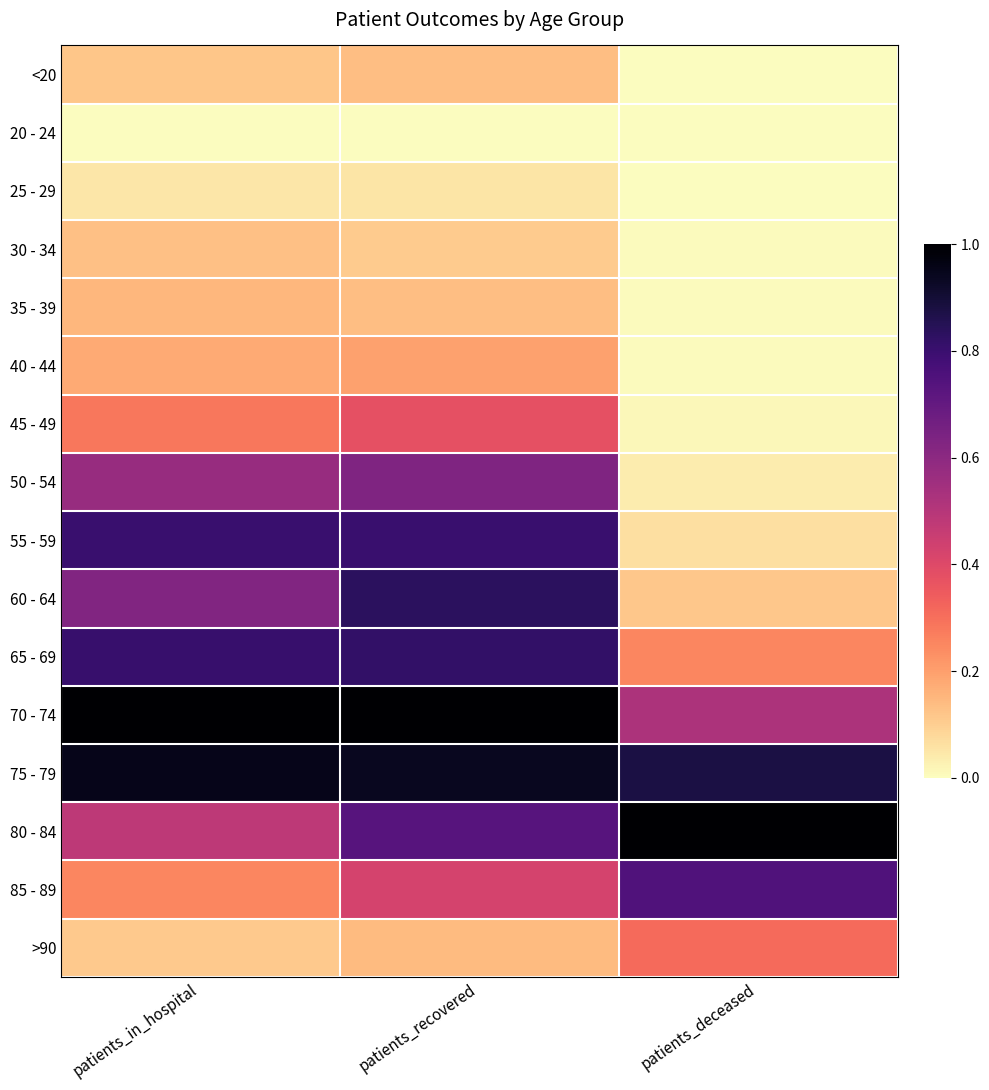

Reading right to left, transcribe all the data shown in this chart.

<20: patients_deceased=0.0	patients_recovered=0.1	patients_in_hospital=0.1
20 - 24: patients_deceased=0.0	patients_recovered=0.0	patients_in_hospital=0.0
25 - 29: patients_deceased=0.0	patients_recovered=0.1	patients_in_hospital=0.0
30 - 34: patients_deceased=0.0	patients_recovered=0.1	patients_in_hospital=0.1
35 - 39: patients_deceased=0.0	patients_recovered=0.1	patients_in_hospital=0.1
40 - 44: patients_deceased=0.0	patients_recovered=0.2	patients_in_hospital=0.2
45 - 49: patients_deceased=0.0	patients_recovered=0.4	patients_in_hospital=0.3
50 - 54: patients_deceased=0.0	patients_recovered=0.6	patients_in_hospital=0.6
55 - 59: patients_deceased=0.1	patients_recovered=0.8	patients_in_hospital=0.8
60 - 64: patients_deceased=0.1	patients_recovered=0.8	patients_in_hospital=0.6
65 - 69: patients_deceased=0.3	patients_recovered=0.8	patients_in_hospital=0.8
70 - 74: patients_deceased=0.5	patients_recovered=1.0	patients_in_hospital=1.0
75 - 79: patients_deceased=0.9	patients_recovered=0.9	patients_in_hospital=1.0
80 - 84: patients_deceased=1.0	patients_recovered=0.7	patients_in_hospital=0.5
85 - 89: patients_deceased=0.7	patients_recovered=0.4	patients_in_hospital=0.3
>90: patients_deceased=0.3	patients_recovered=0.1	patients_in_hospital=0.1